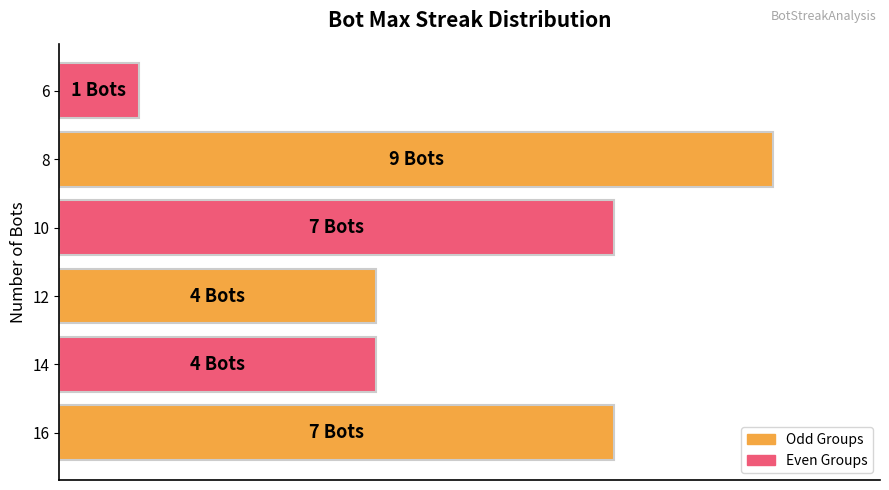

How many values are between 4 and 7?

4